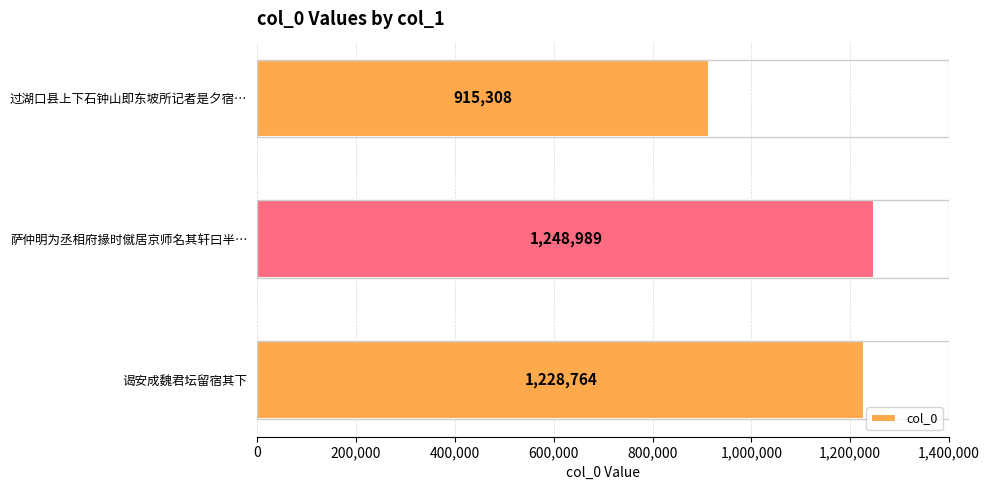

What is the difference between the values at 过湖口县上下石钟山即东坡所记者是夕宿… and 谒安成魏君坛留宿其下?

313456